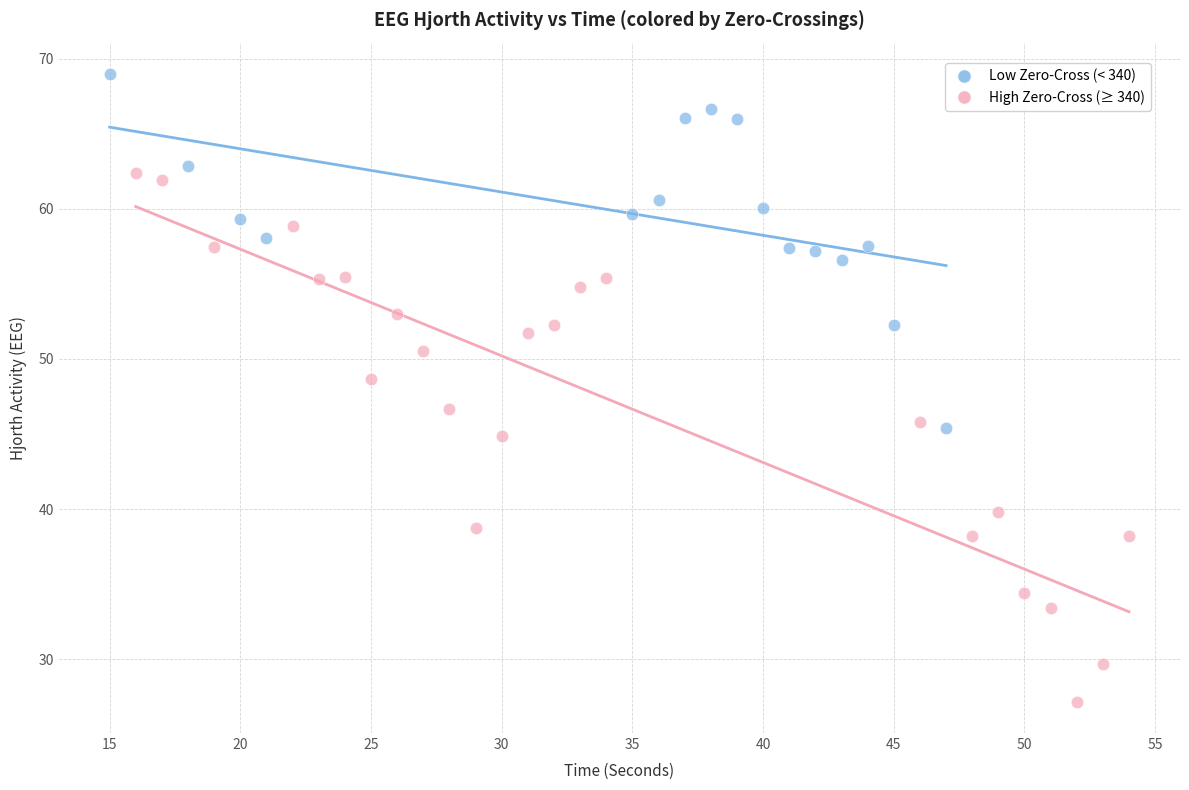

Which series contains the lowest Y value?

High Zero-Cross (≥ 340)